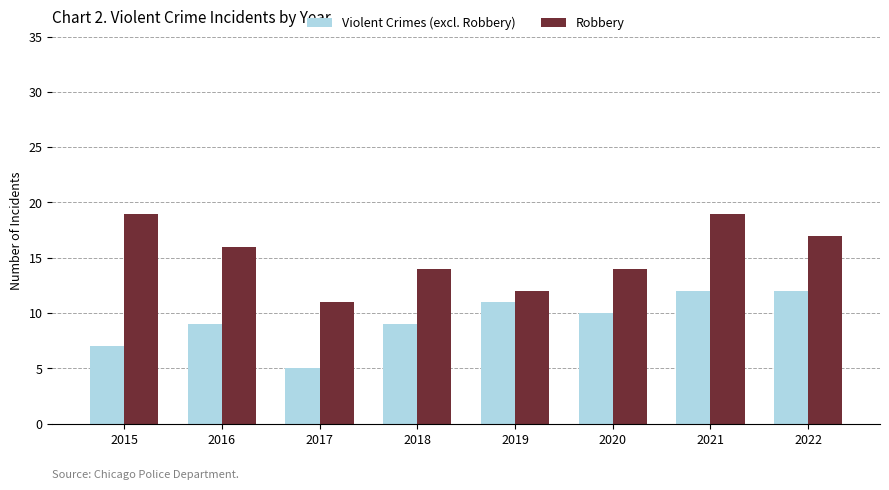

Read the Violent Crimes (excl. Robbery) value at 2017.

5